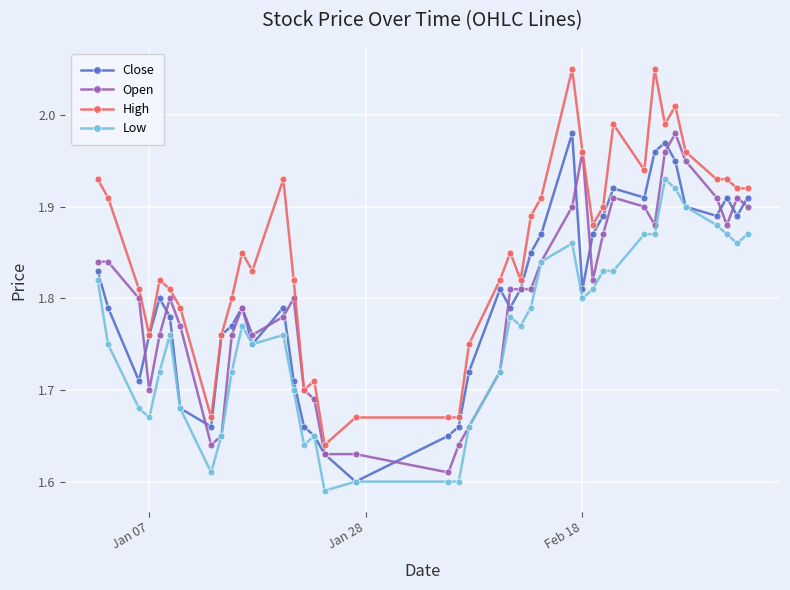

At how many categories does at least one series exceed 1?

40